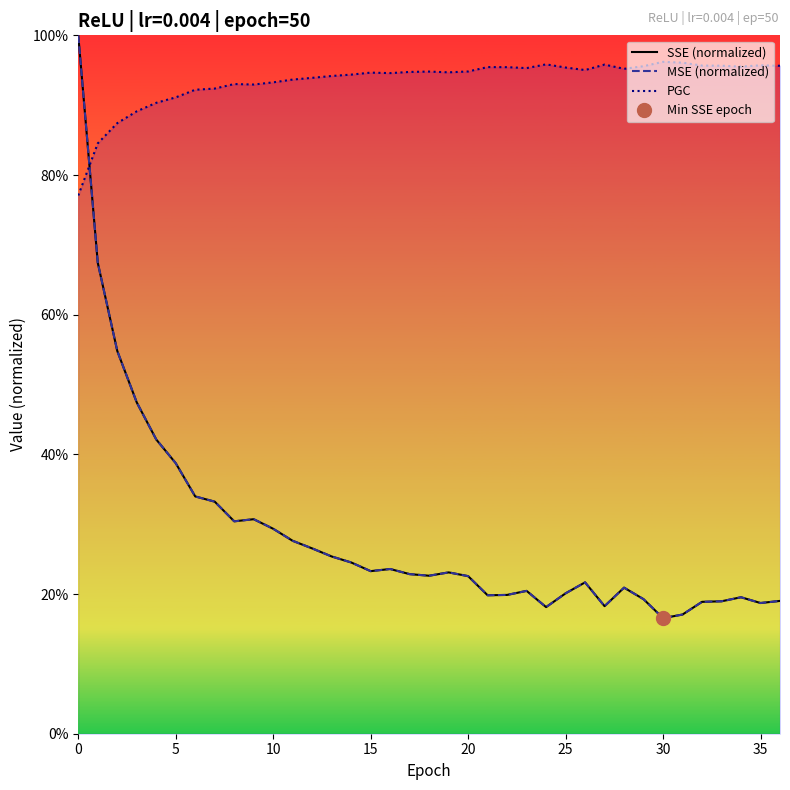

What is the sum of the SSE (normalized) values at 16 and 21?

0.4